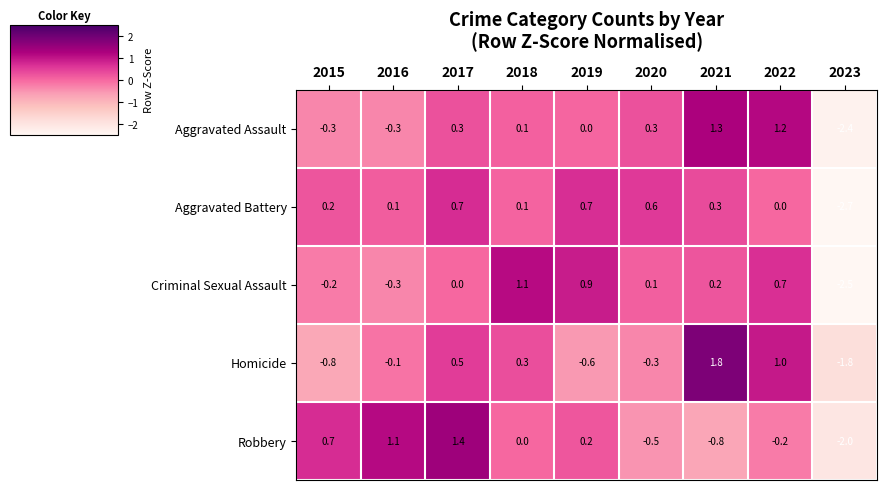

How many data points in Robbery are less than 0?

4